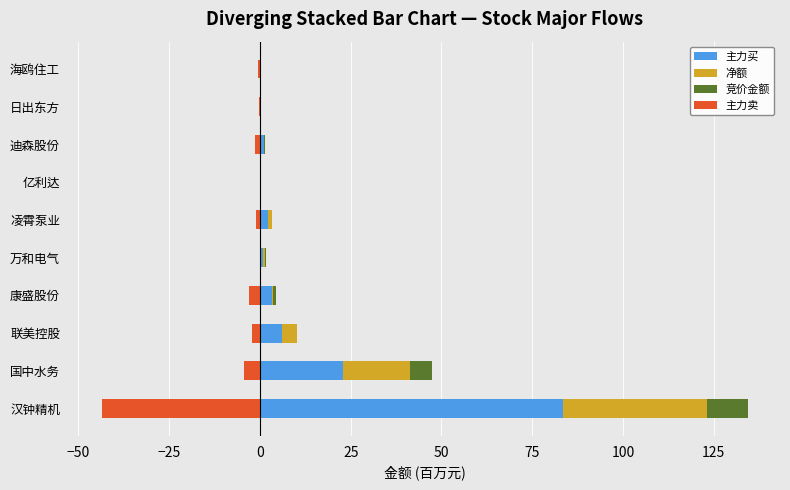

What is the difference between the maximum and minimum values in the 主力卖 series?

43.5